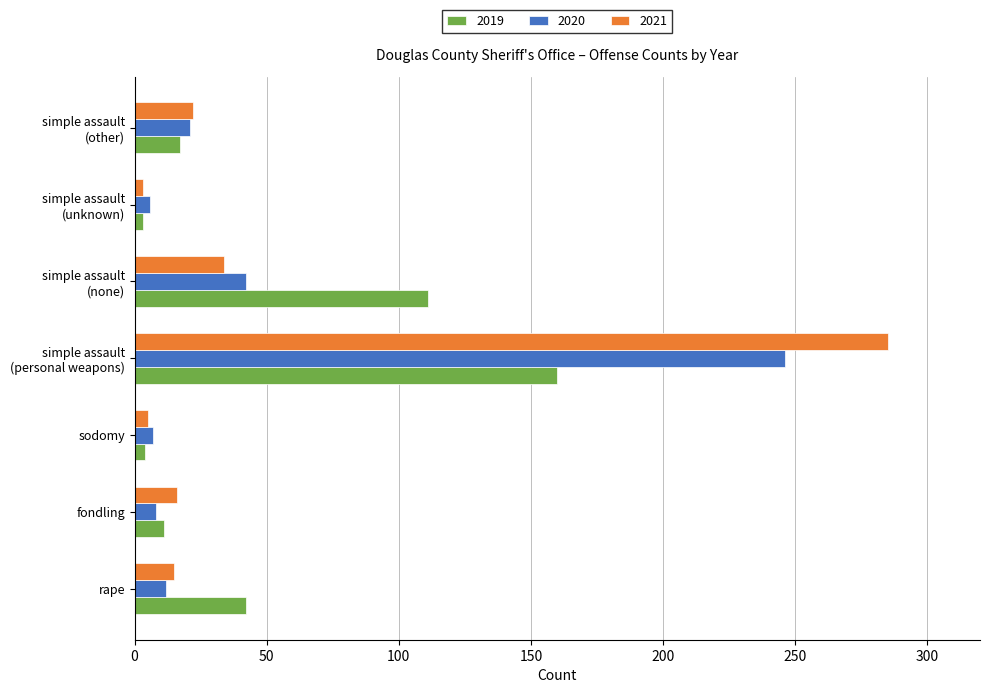

The value of 2020 at sodomy is 7. True or false?

True